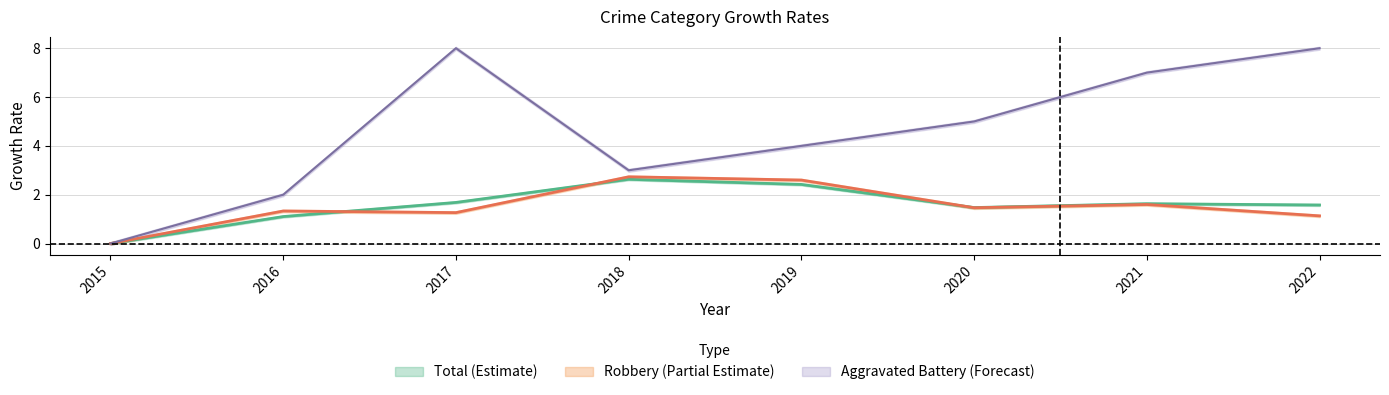

What is the difference between the Total values at 2018 and 2015?

2.6